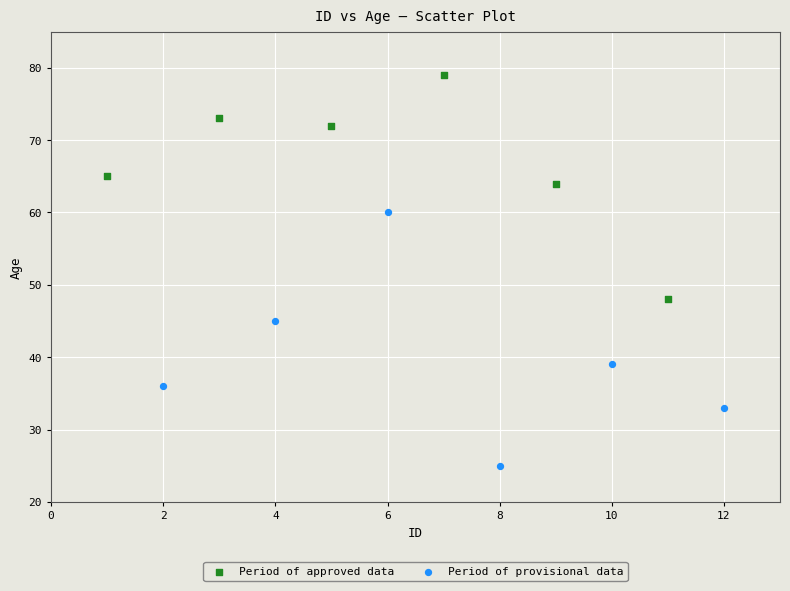

What are all the series names shown in the legend?

Period of approved data, Period of provisional data